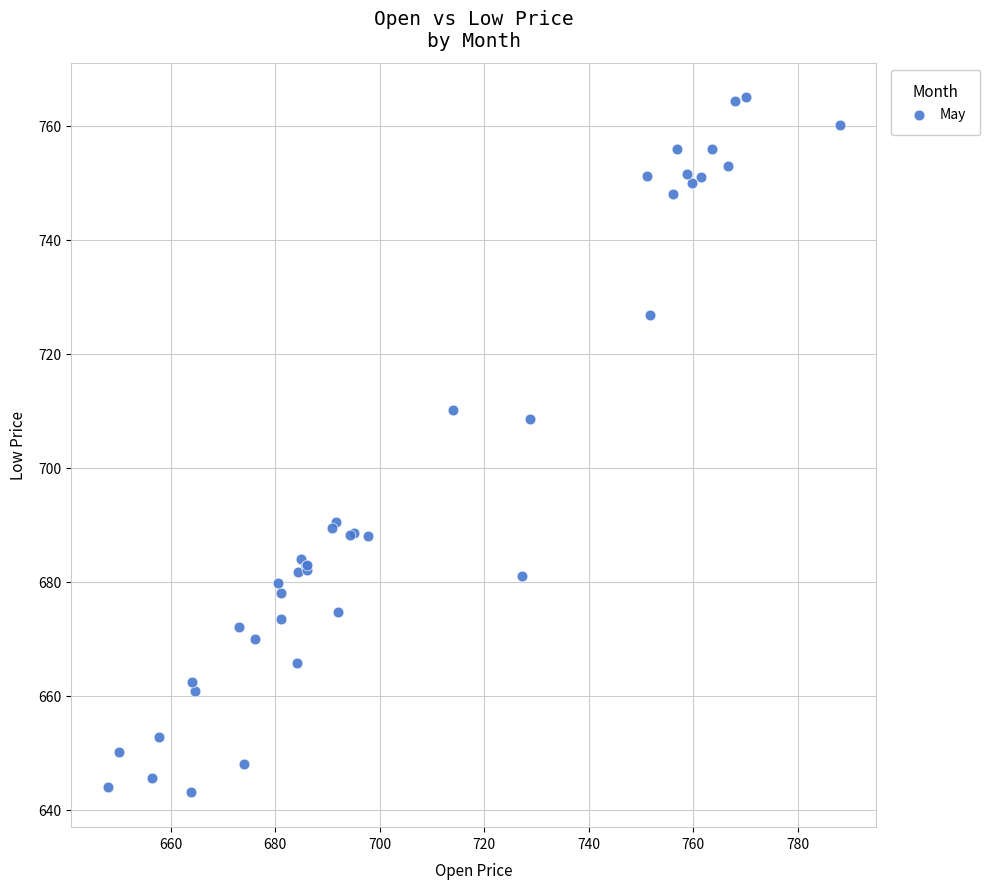

What Y value in the scatter plot is closest to 704?

708.6